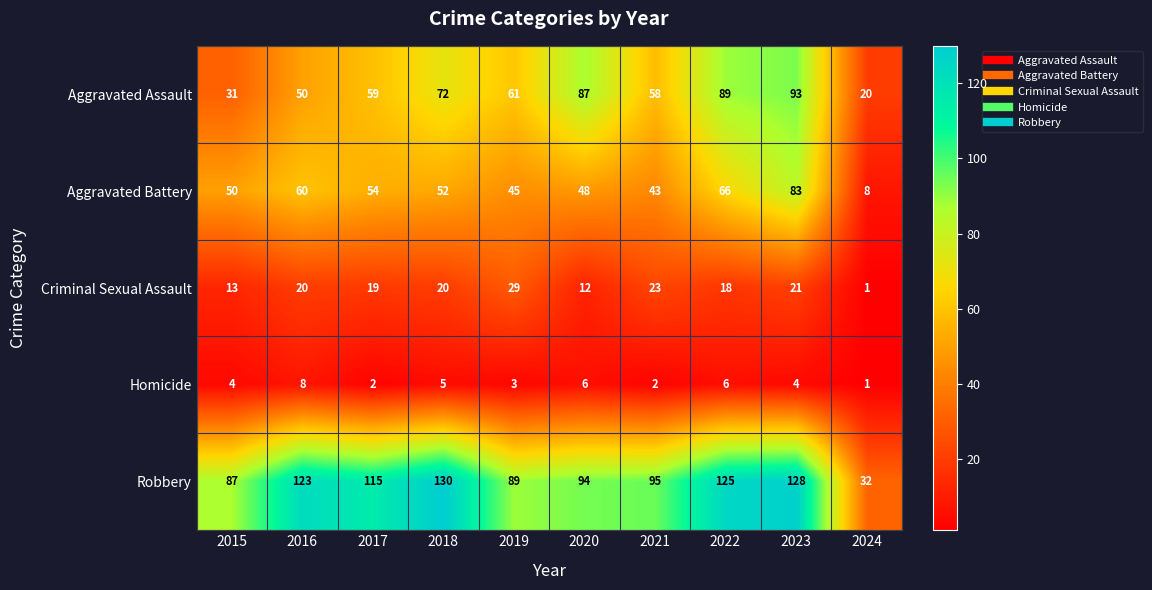

Is it true that Homicide equals 9 at 2022?

False